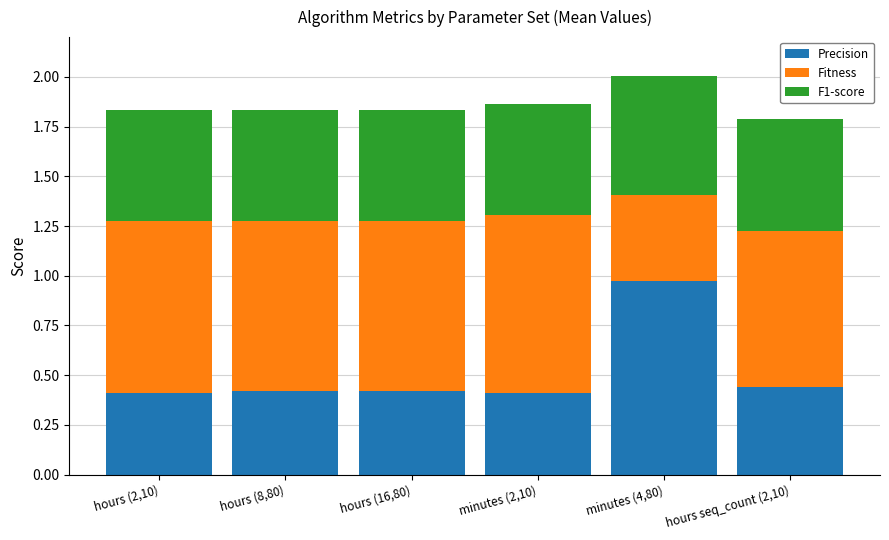

What is the average value of the Precision series?

0.5